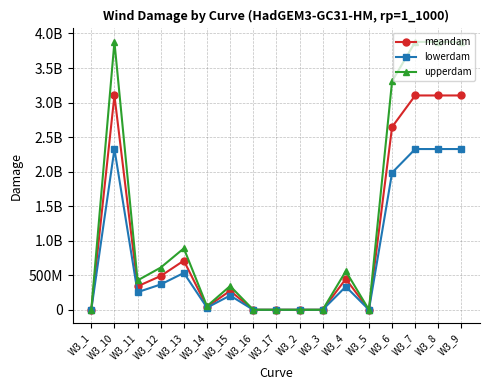

True or false: lowerdam and upperdam cross at least once.

False